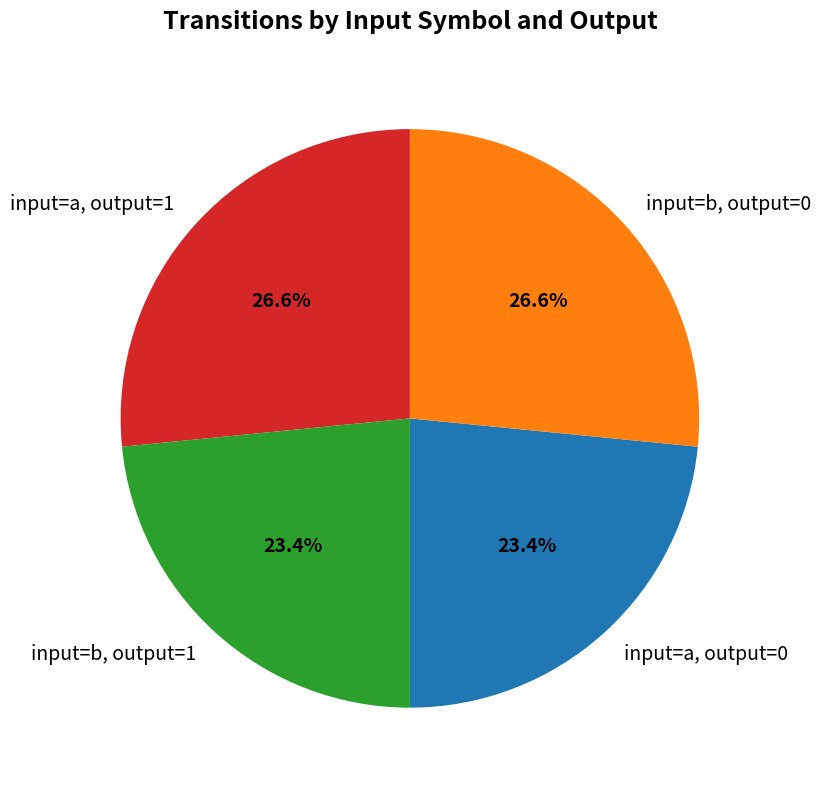

To the nearest percent, what is the difference between the largest and smallest slice percentages?

3%